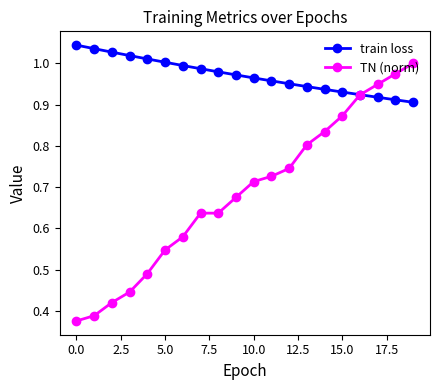

Which series has the largest total across all categories?

train loss